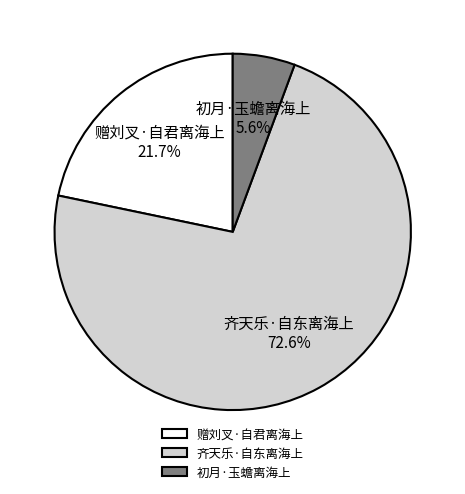

Between 齐天乐·自东离海上 and 赠刘叉·自君离海上, which is larger?

齐天乐·自东离海上